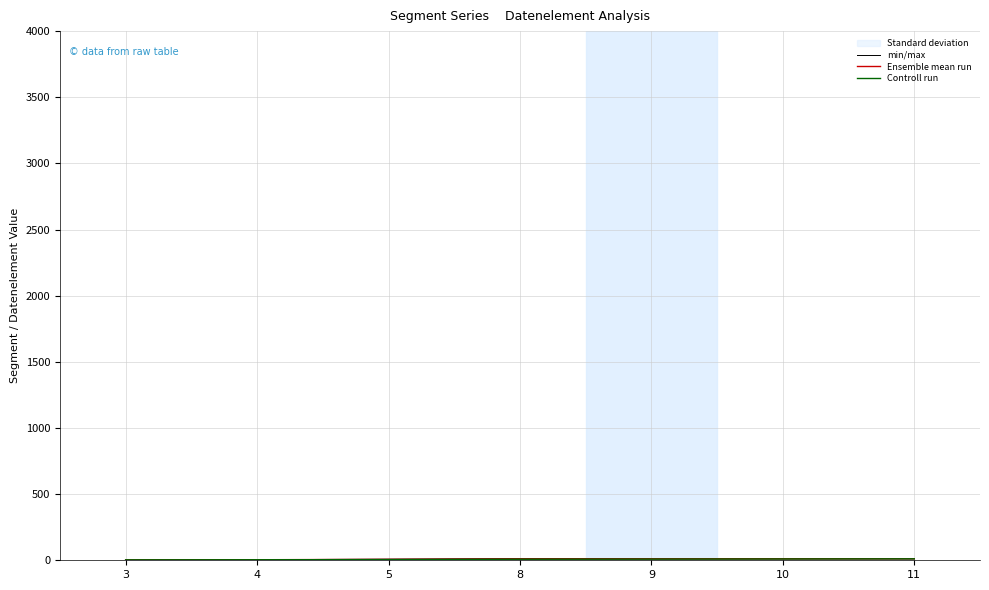

How many categories are shown in the chart?

7